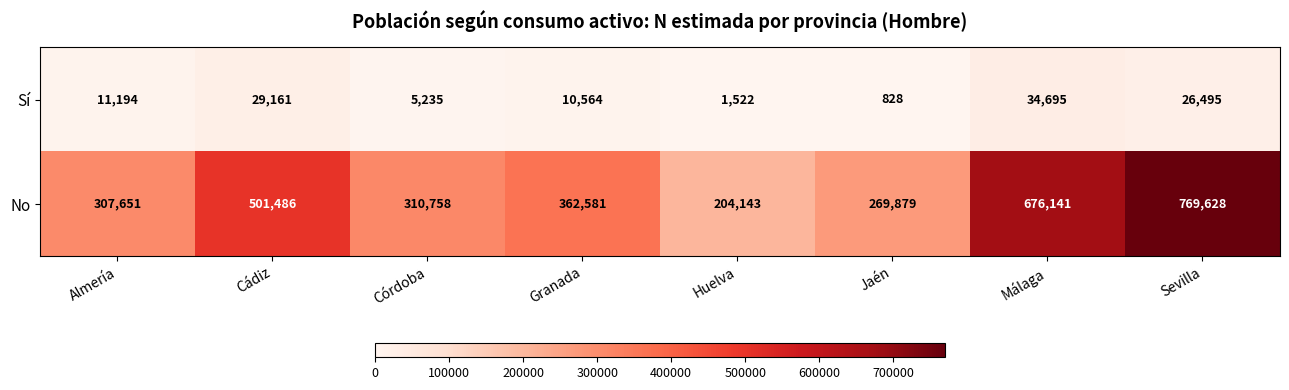

What is the spread (max minus min) of values at Sevilla?

743133